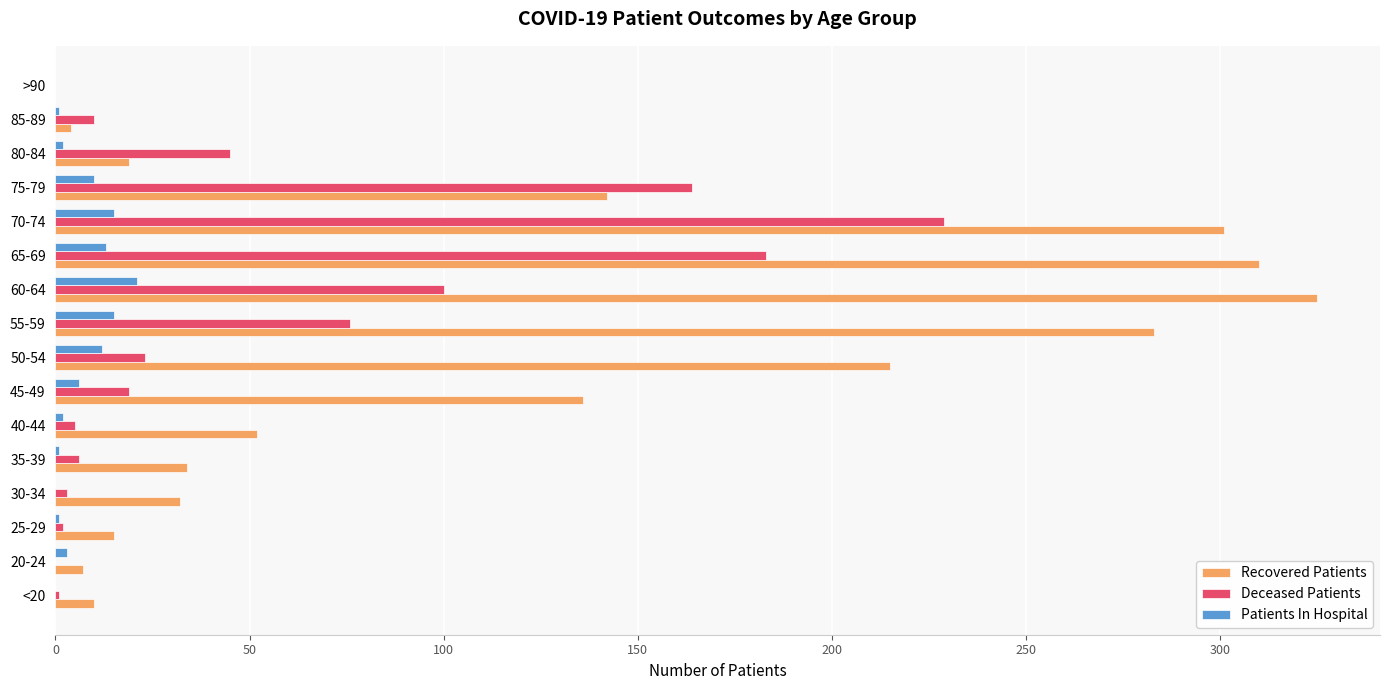

Count the number of categories in the chart.

16